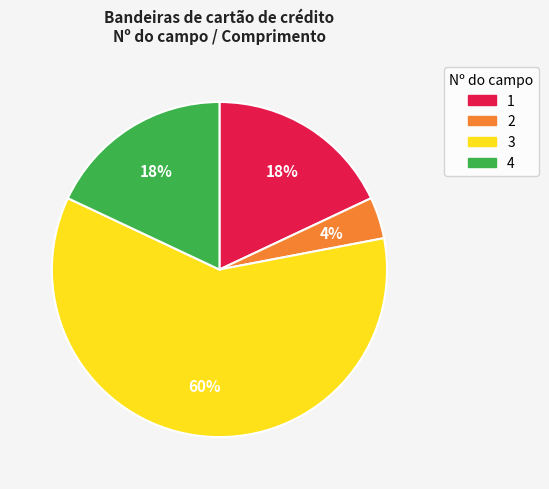

Does any single category account for the majority?

Yes